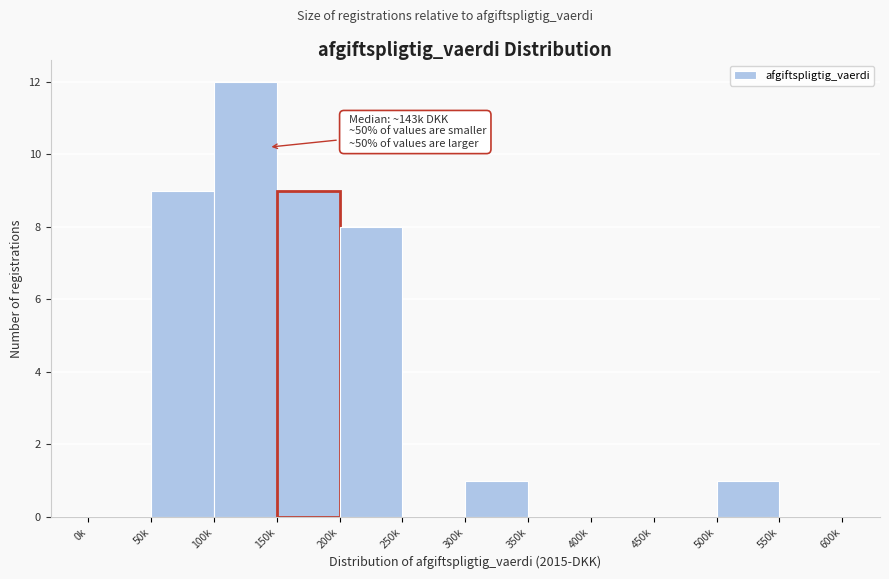

Reading left to right, extract all data points from this chart.

0k=0	50k=9	100k=12	150k=9	200k=8	250k=0	300k=1	350k=0	400k=0	450k=0	500k=1	550k=0